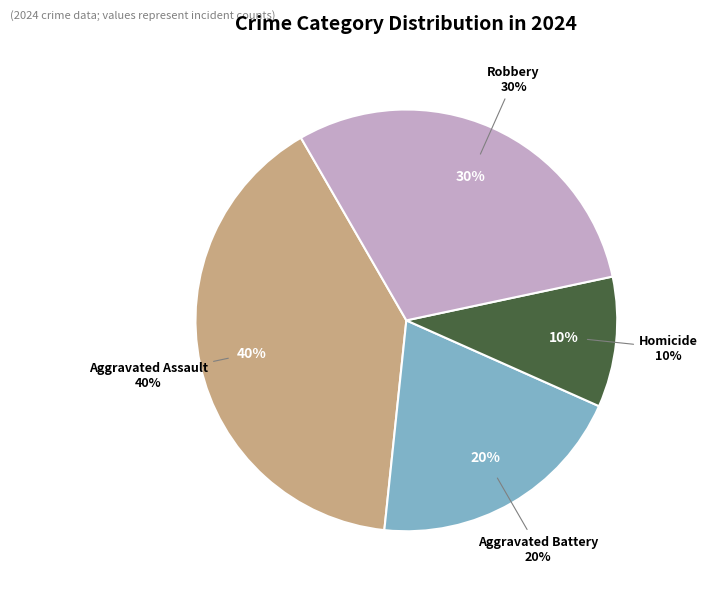

To the nearest percent, what is the difference between the largest and smallest slice percentages?

30%